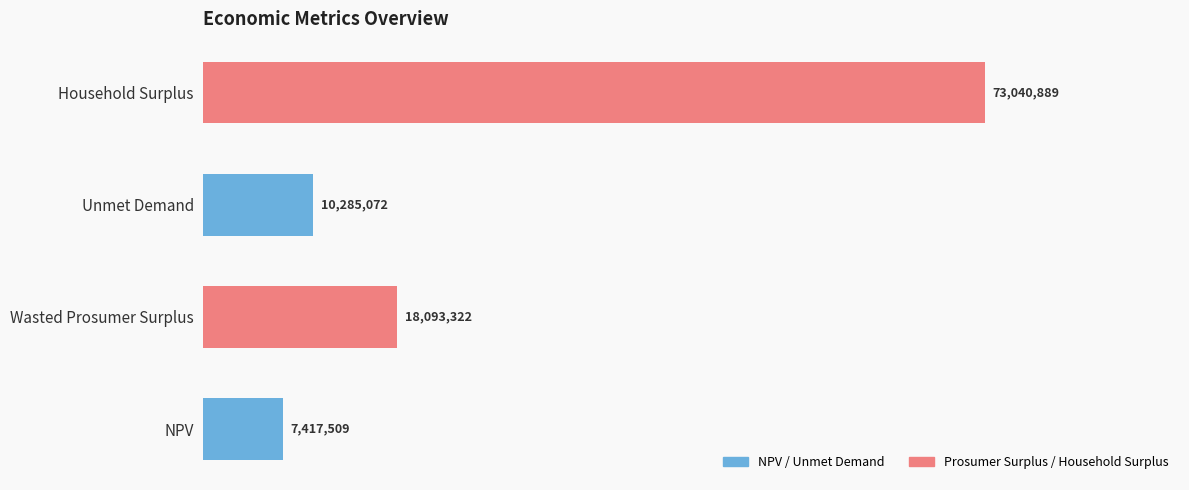

True or false: the data shows 12046197.5 at NPV.

False